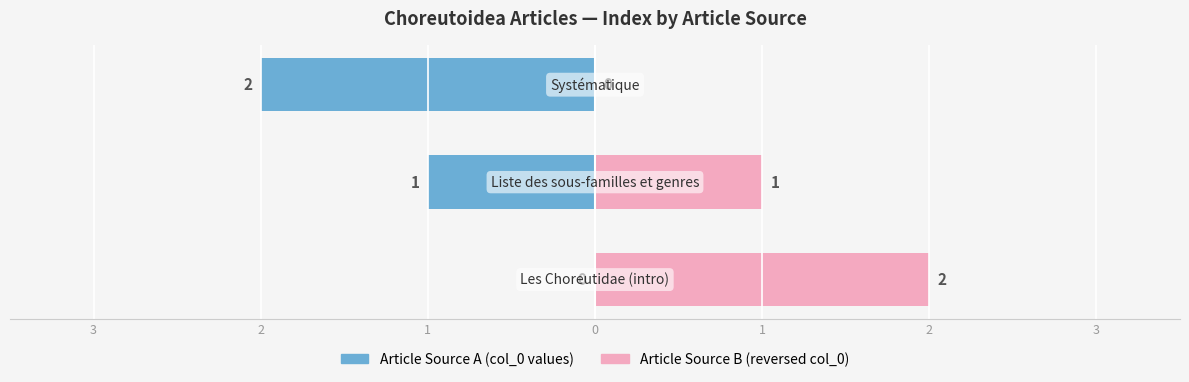

What is the difference between the Article Source A values at 1 and 3?

2